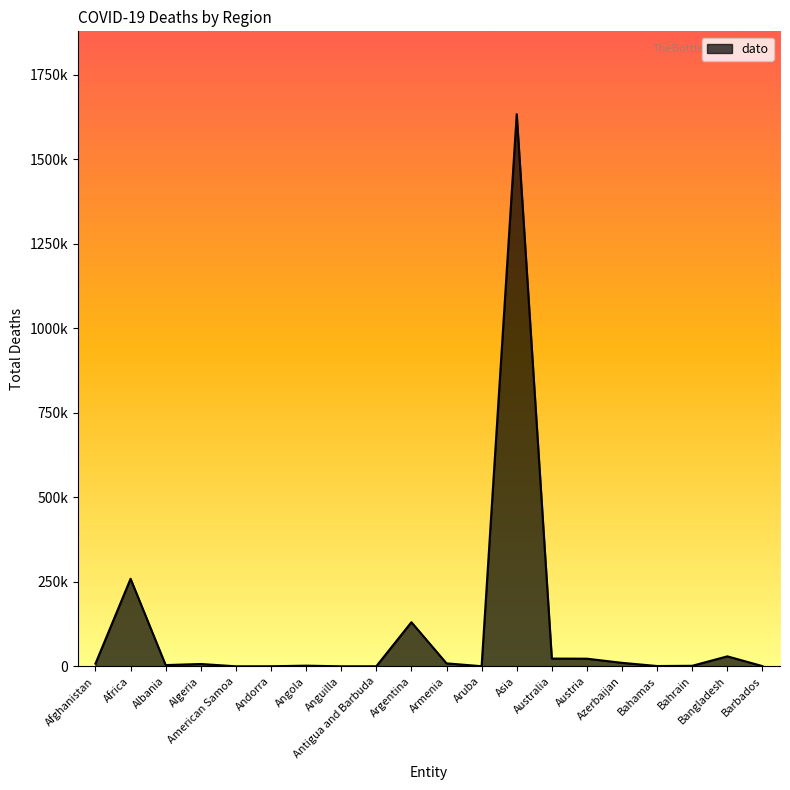

What is the sum of all values?

2140987